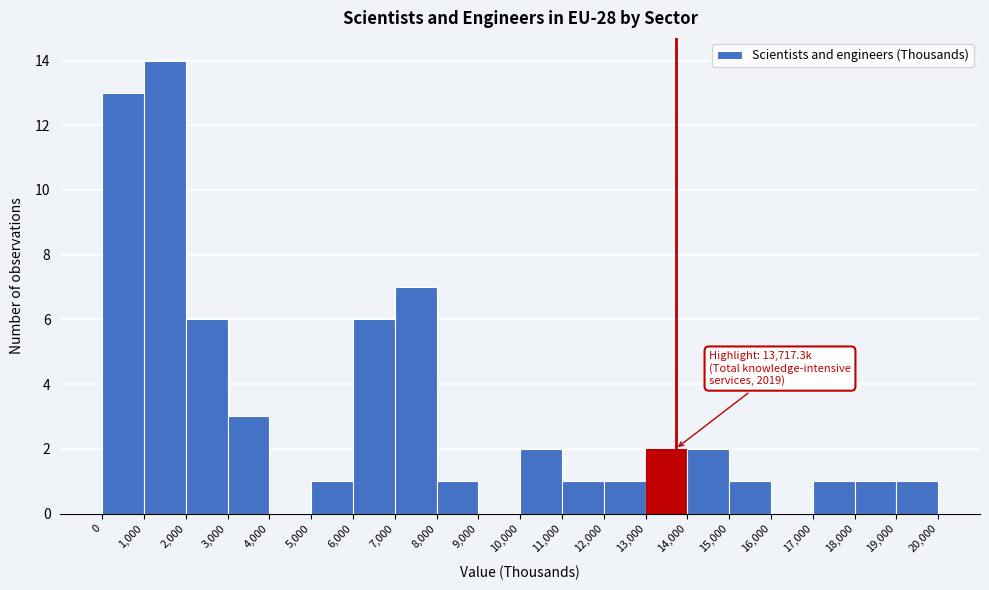

Which range on the x-axis has the tallest bar?

1,000 to 2,000